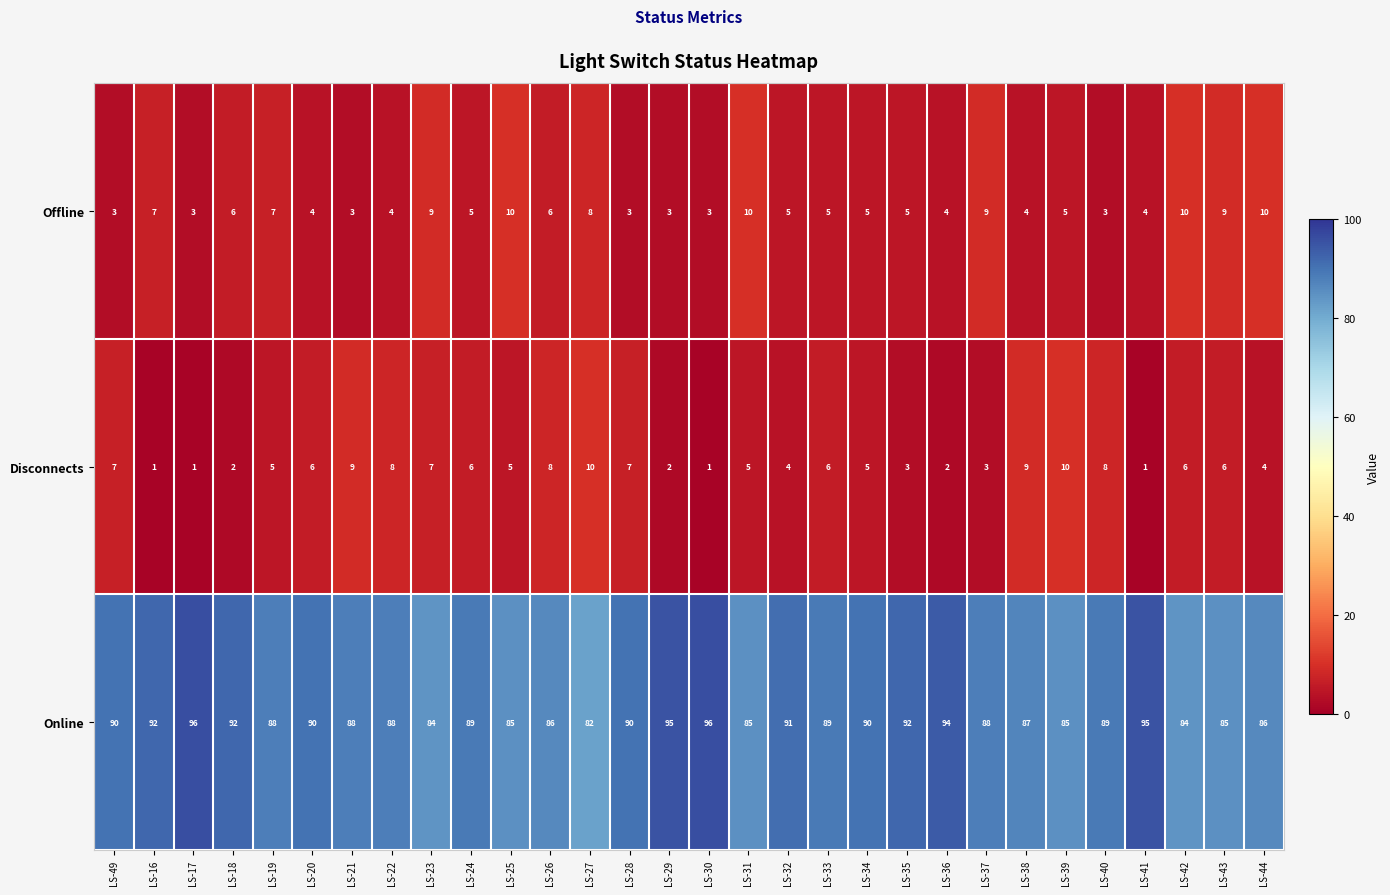

What is the minimum value shown in the chart?

1